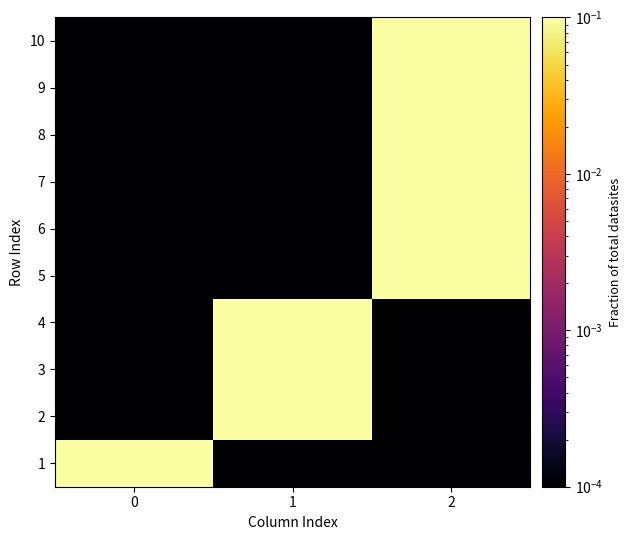

At which category is the sum across all series the highest?

2